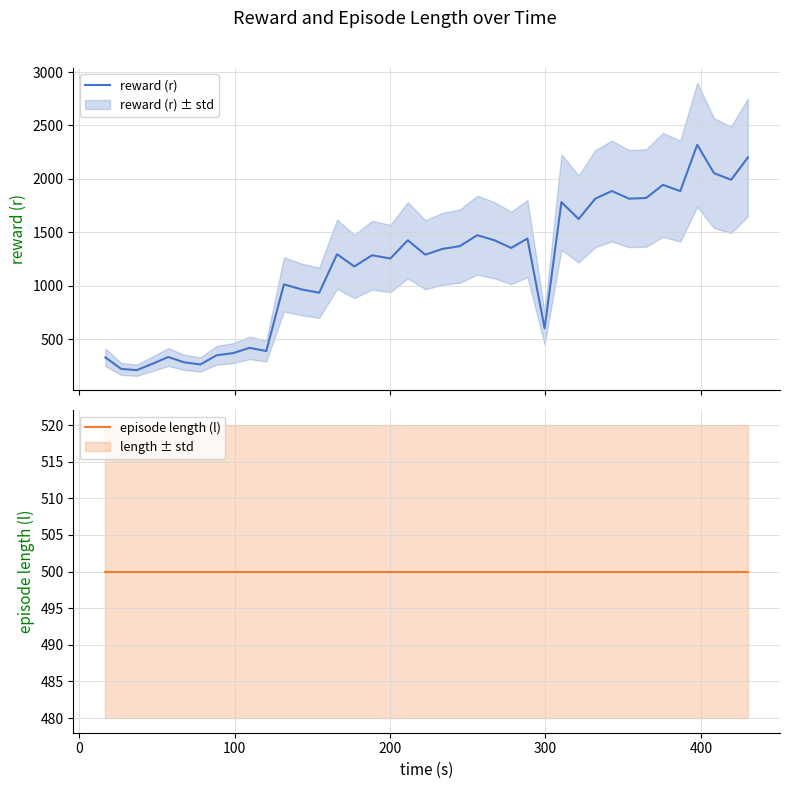

Rank the series by their maximum value, from lowest to highest.

episode length (l), reward (r)